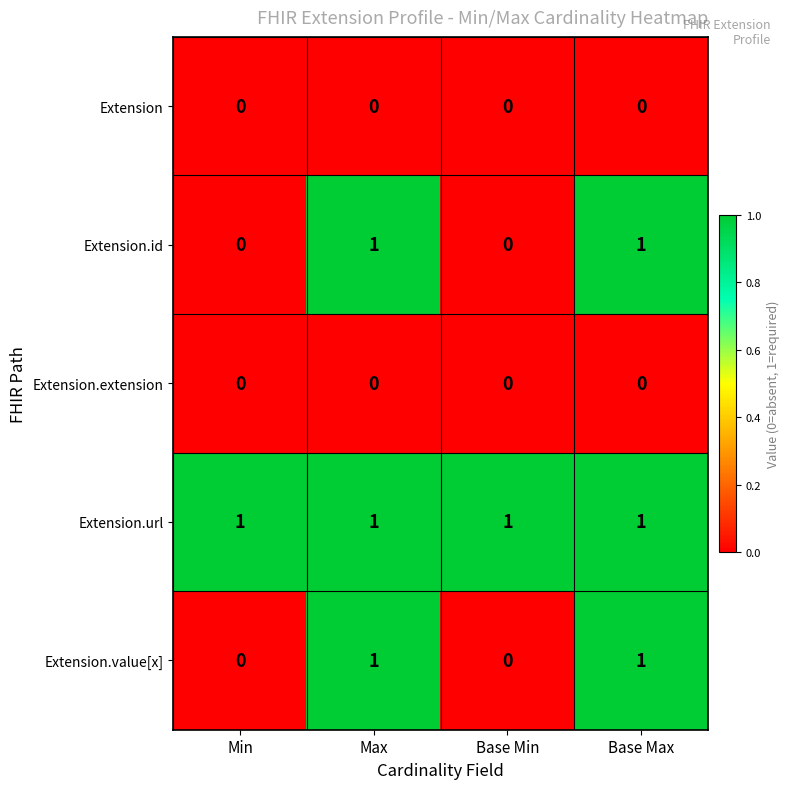

Reading left to right, extract all data points from this chart.

Extension: 0	0	0	0
Extension.id: 0	1	0	1
Extension.extension: 0	0	0	0
Extension.url: 1	1	1	1
Extension.value[x]: 0	1	0	1